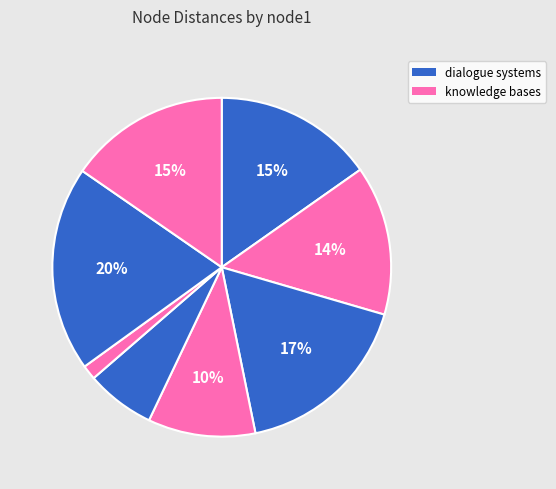

How many slices are in this pie chart?

8